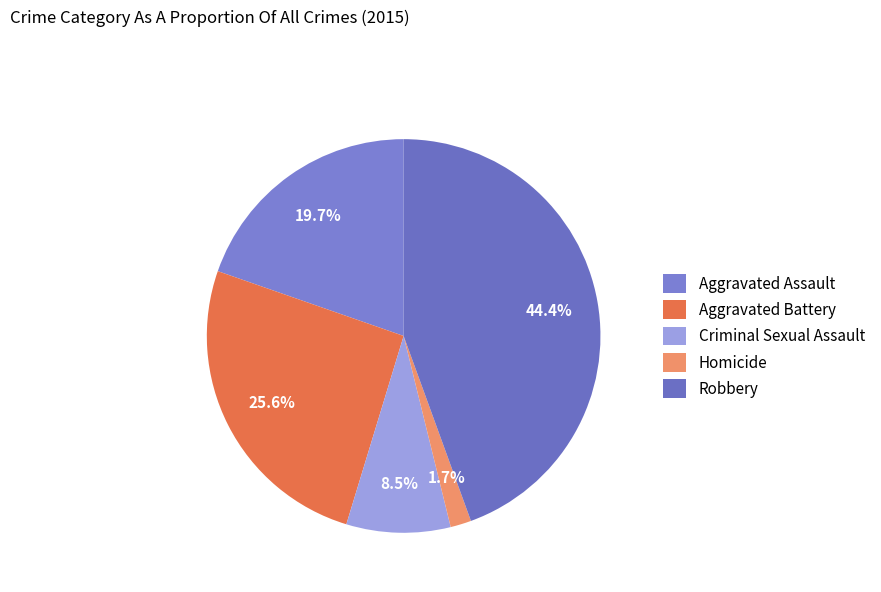

Does Robbery represent more than half of the total?

No